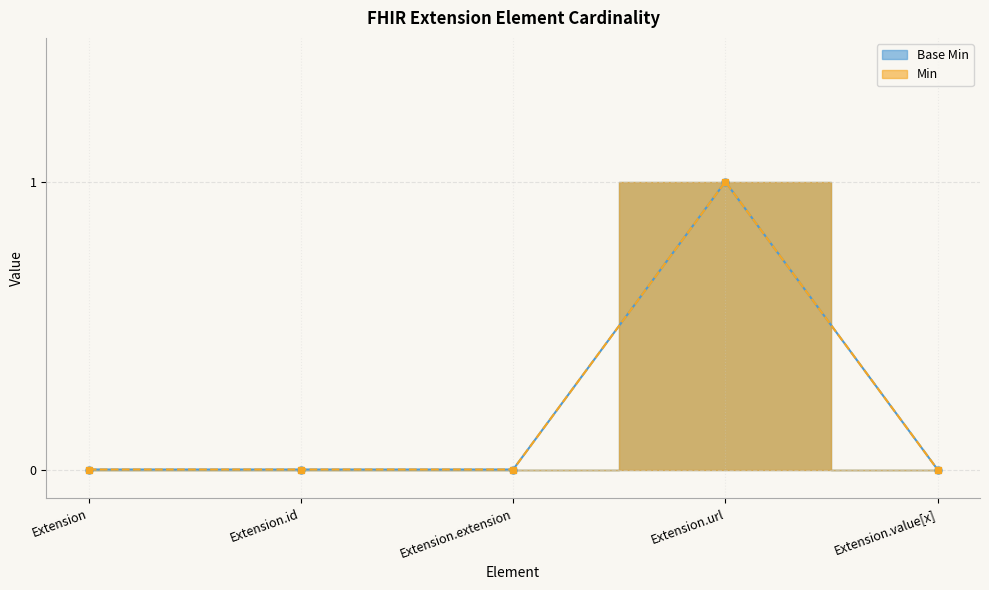

What is the label of the 5th point from the left?

Extension.value[x]